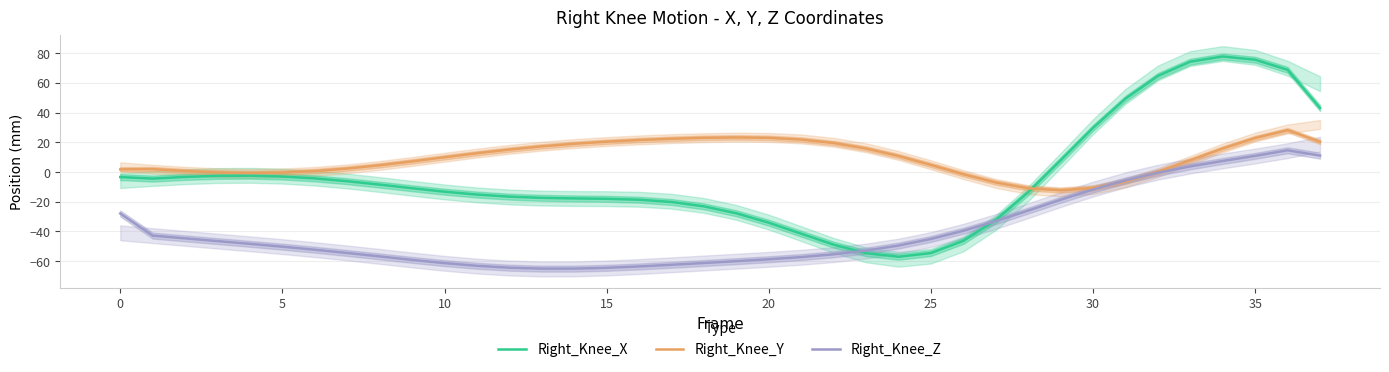

True or false: Right_Knee_Z has a value of -30.9 at 10.

False